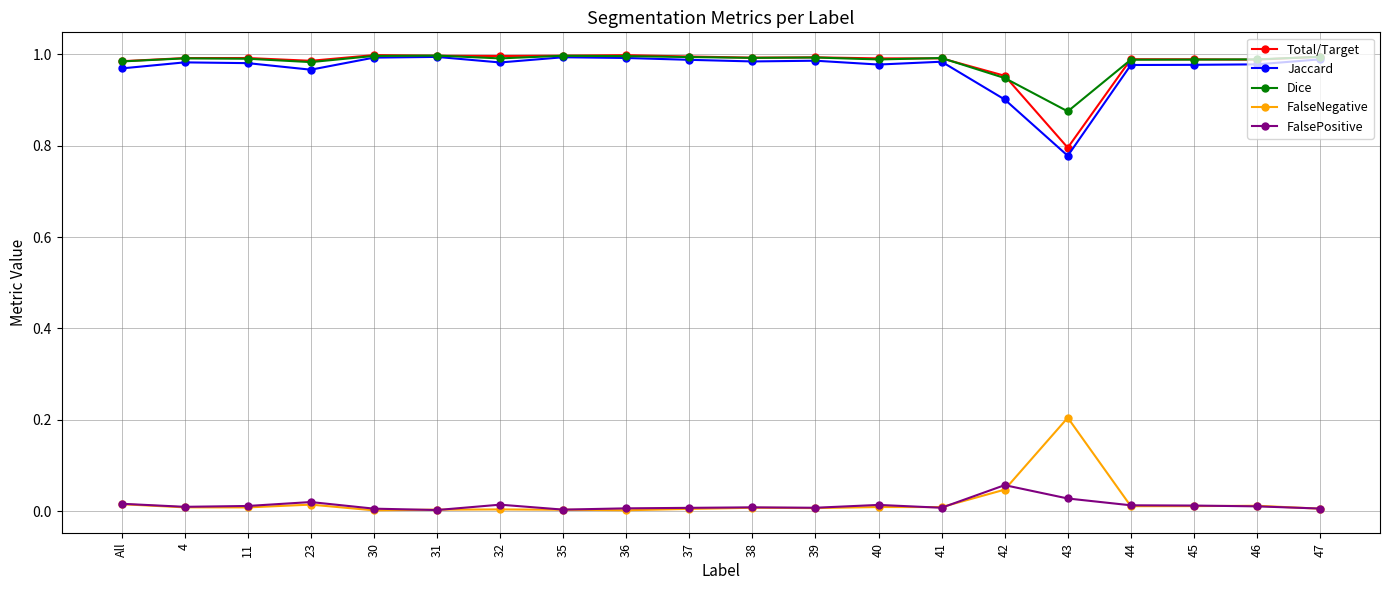

True or false: Total/Target and FalsePositive cross at least once.

False